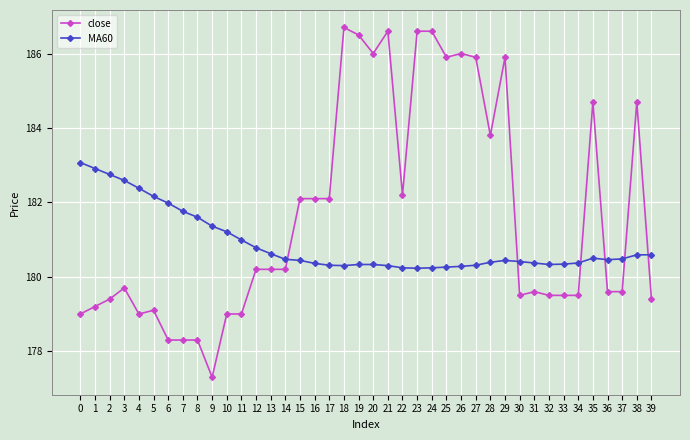

List the series in order of their overall mean, lowest first.

MA60, close